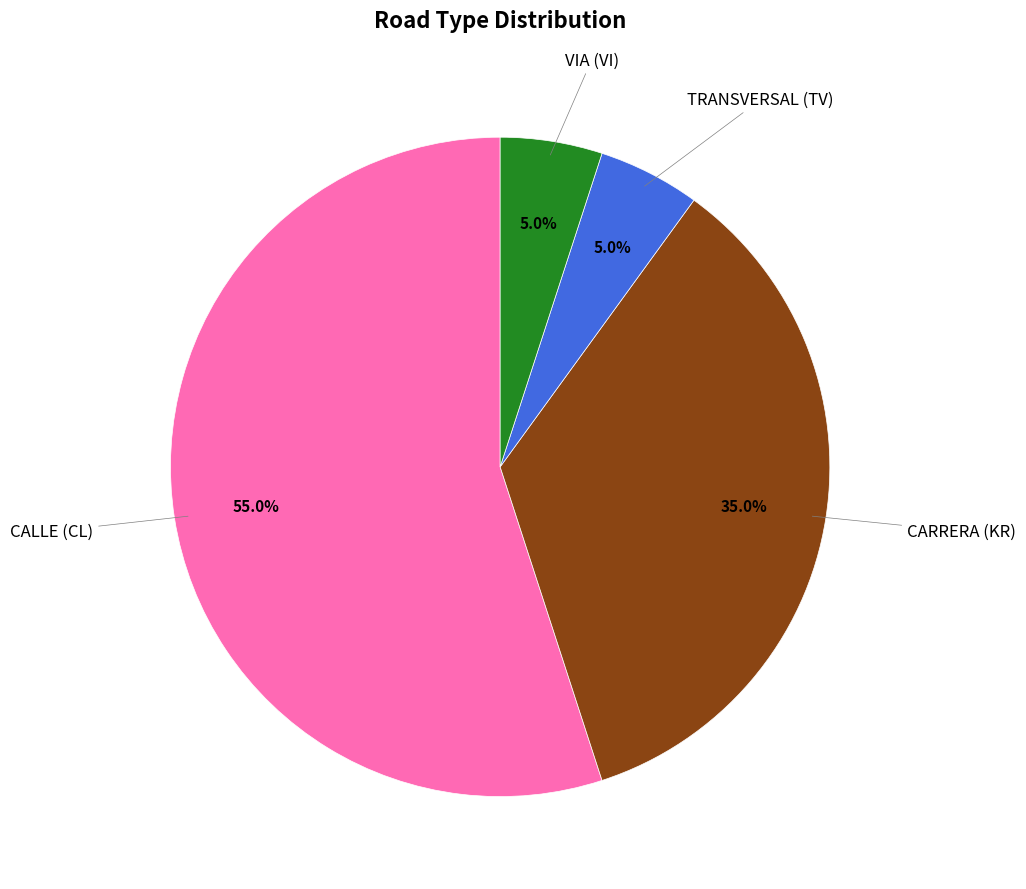

Is there a majority slice in this chart?

Yes